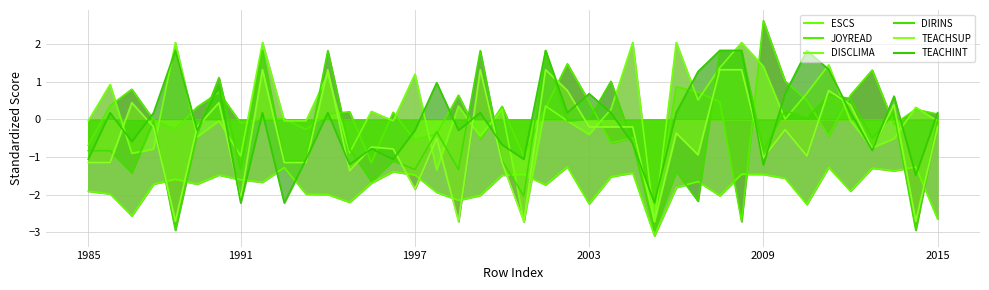

The DIRINS series shows -1.4 at 1997. True or false?

True